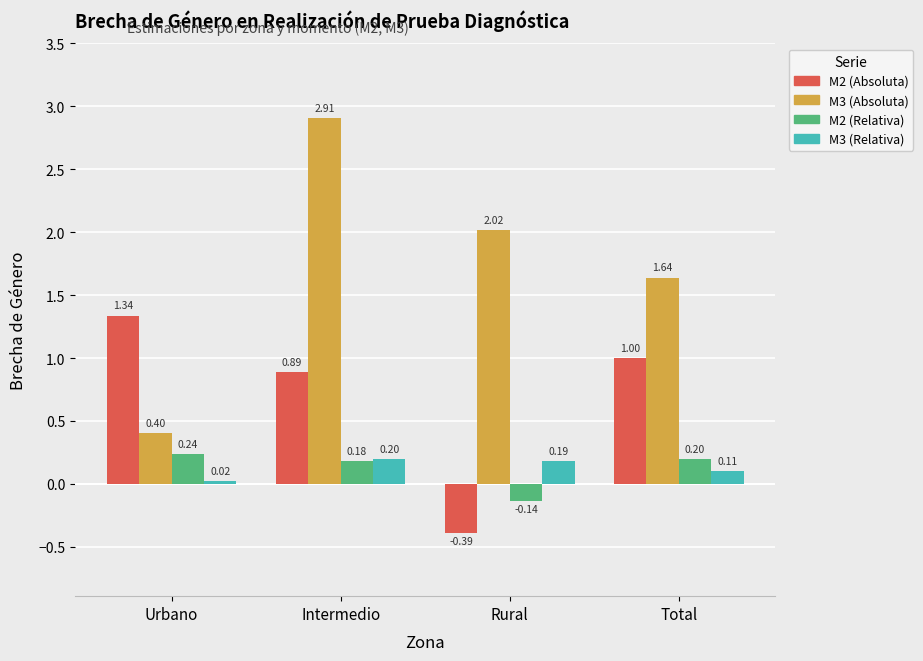

Is the value of M2 (Absoluta) at Total greater than the value of M2 (Relativa) at Urbano?

Yes